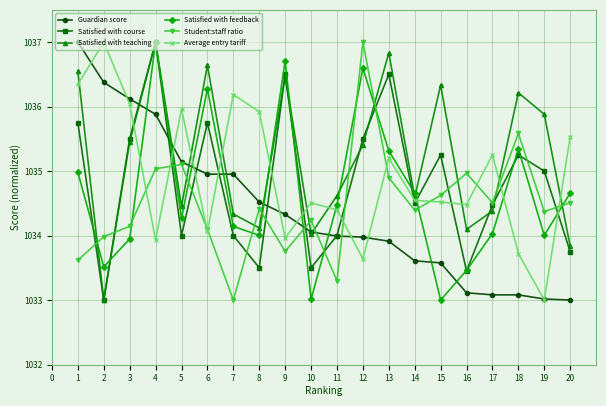

How many interior local peaks does the Satisfied with feedback series have?

5